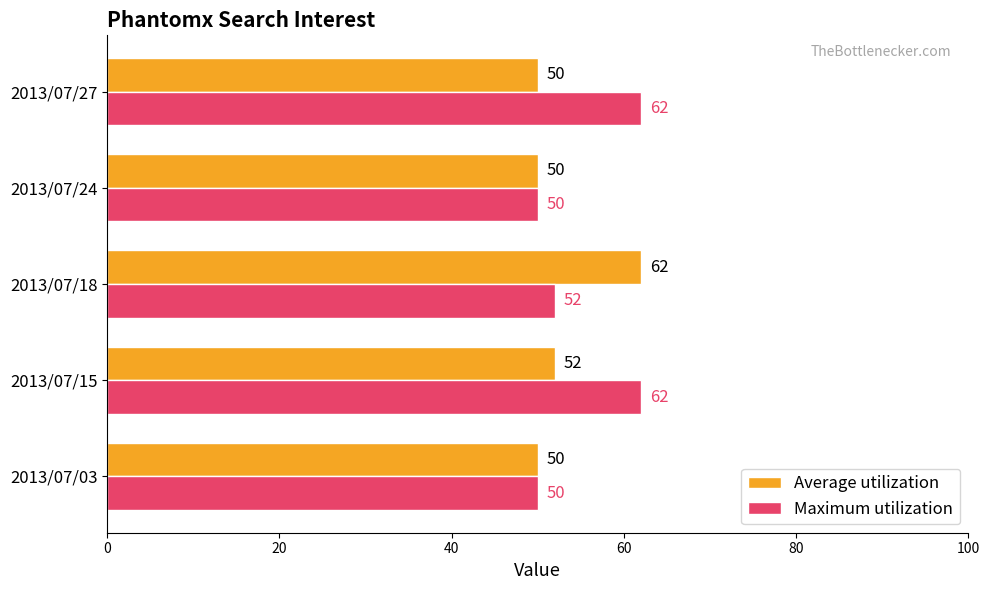

At how many categories does at least one series exceed 57?

3